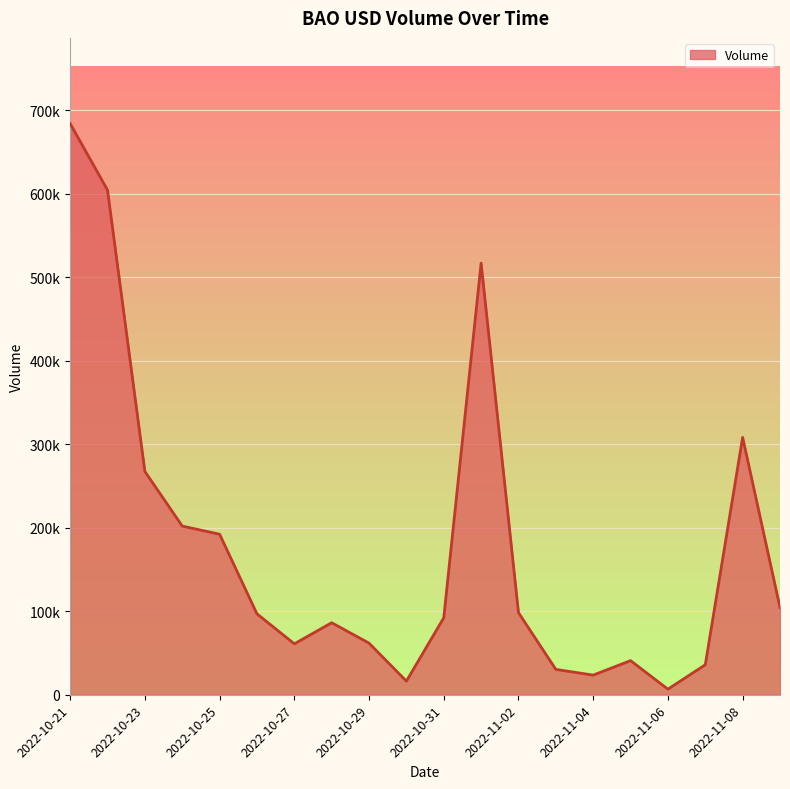

Reading right to left, transcribe all the data shown in this chart.

104373	308117	35887	6684	40841	23515	30343	98305	516717	92131	16301	61774	86232	60953	96895	192199	201971	267355	604215	683867